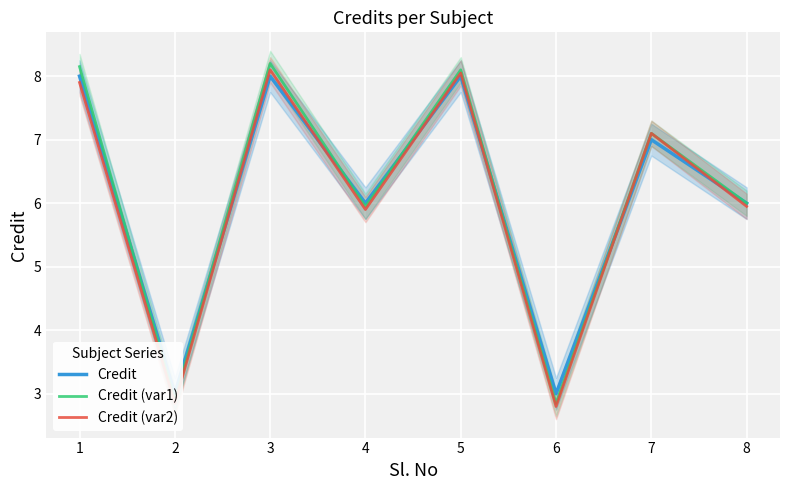

What is the maximum value for Credit?

8.0